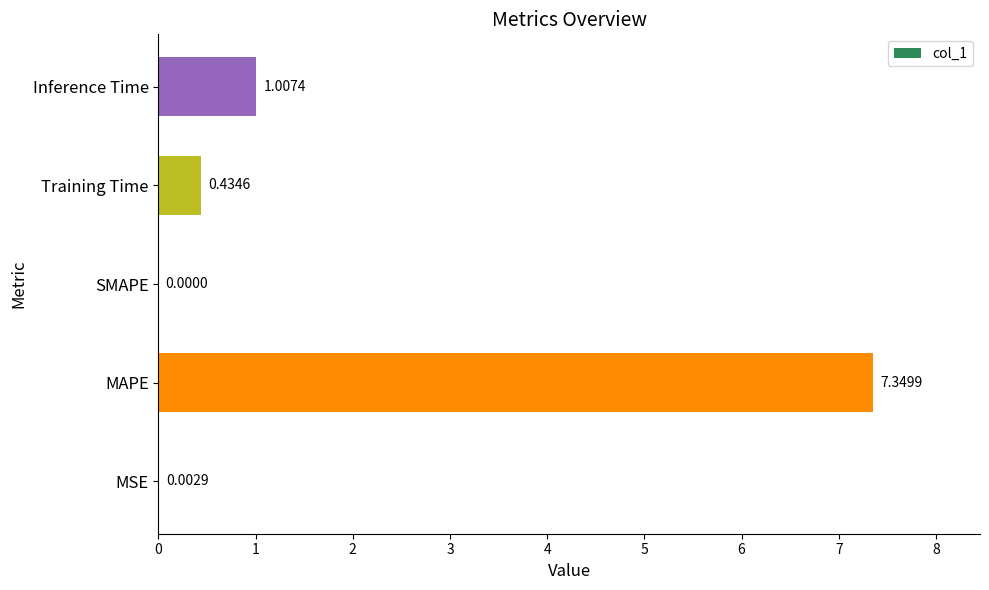

At which label is the value closest to 3?

Inference Time